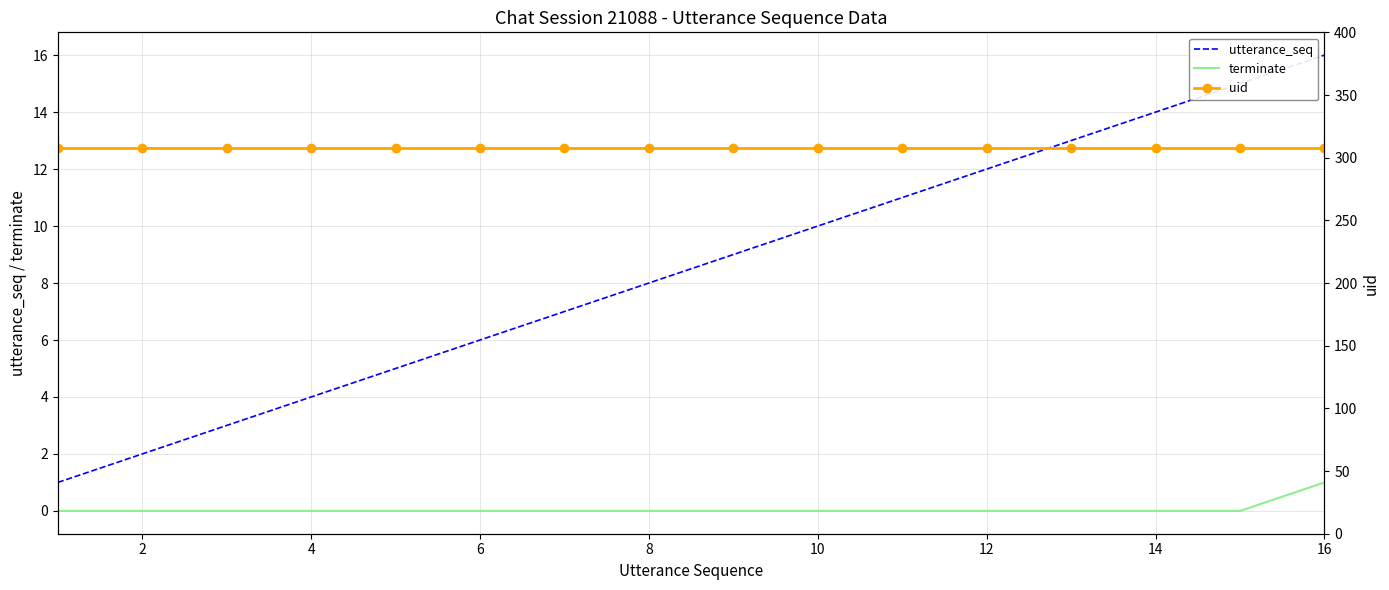

True or false: utterance_seq and terminate cross at least once.

False